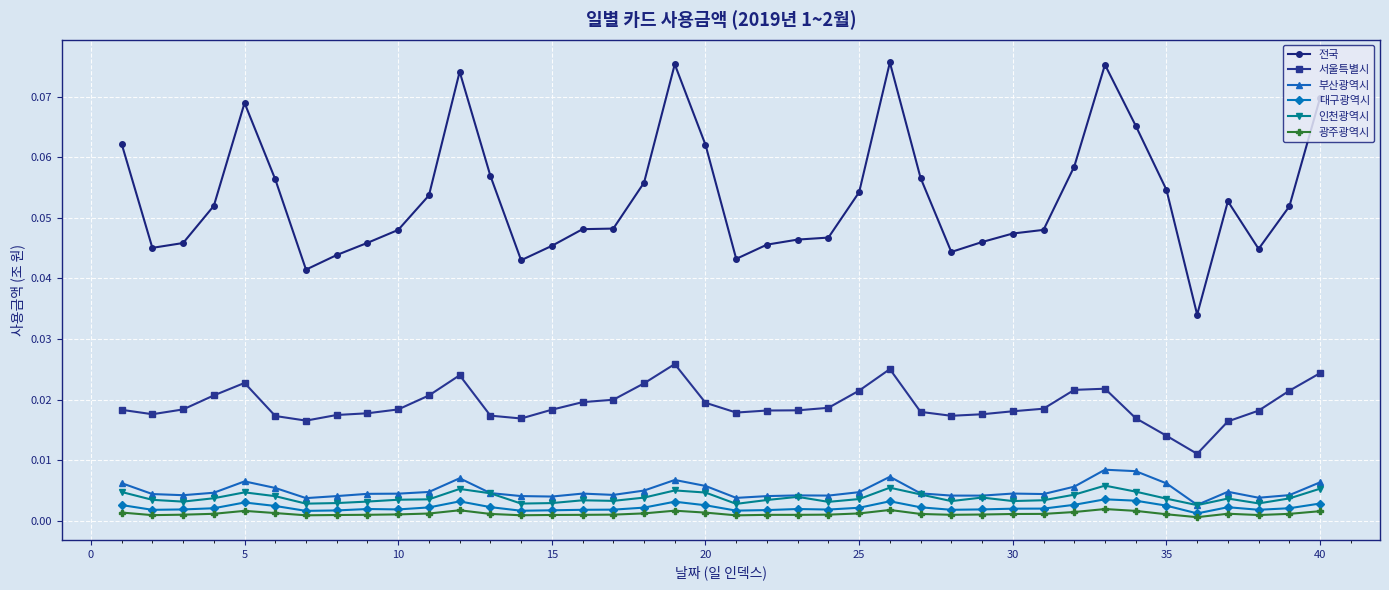

True or false: 전국 and 대구광역시 intersect in this chart.

False